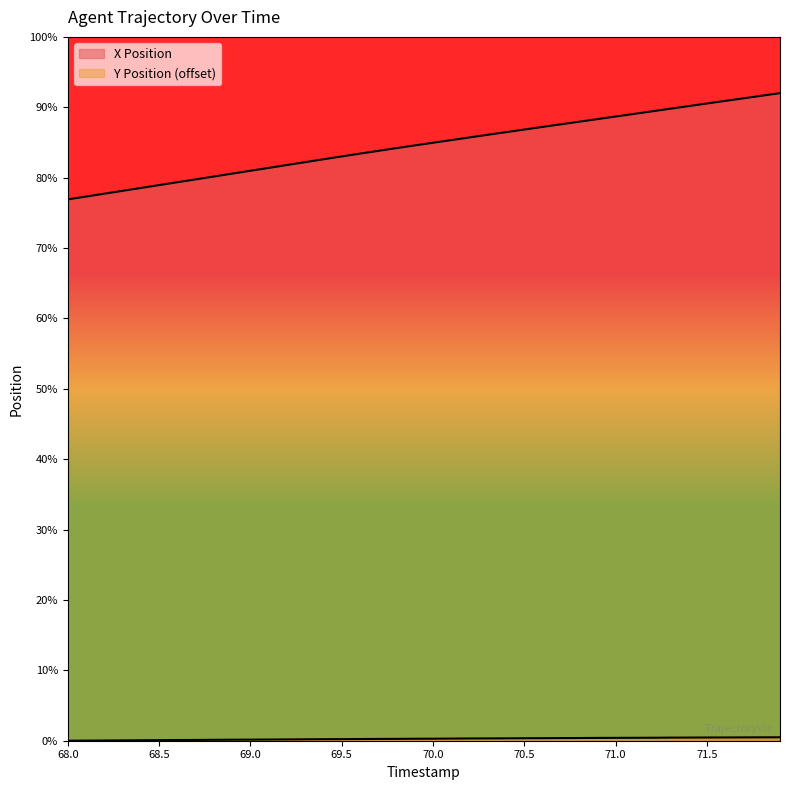

True or false: X Position and Y Position intersect in this chart.

False